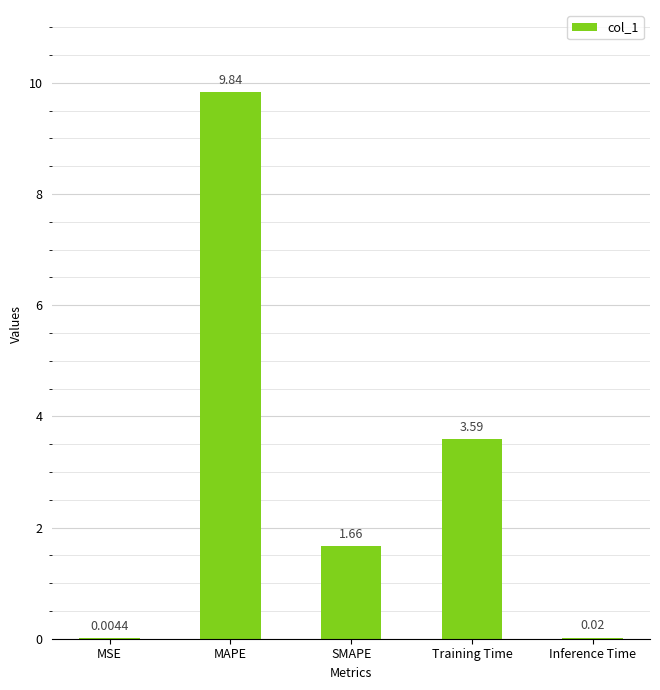

What is the change in value from MSE to Training Time?

+3.6